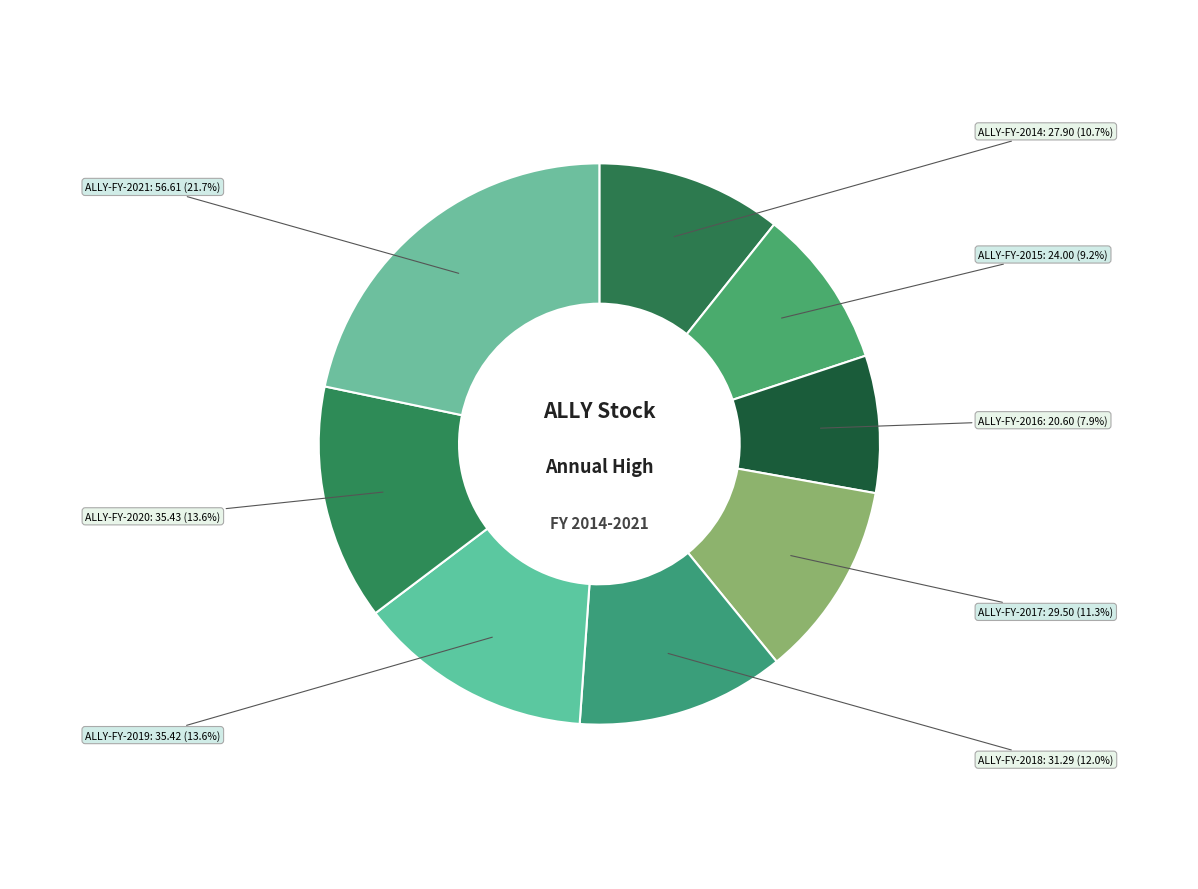

How many slices are in this pie chart?

8